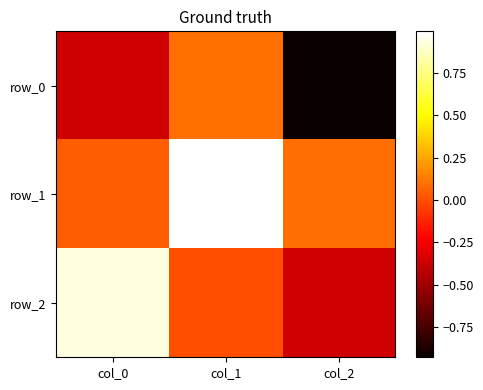

Which series has the largest total across all categories?

row_1